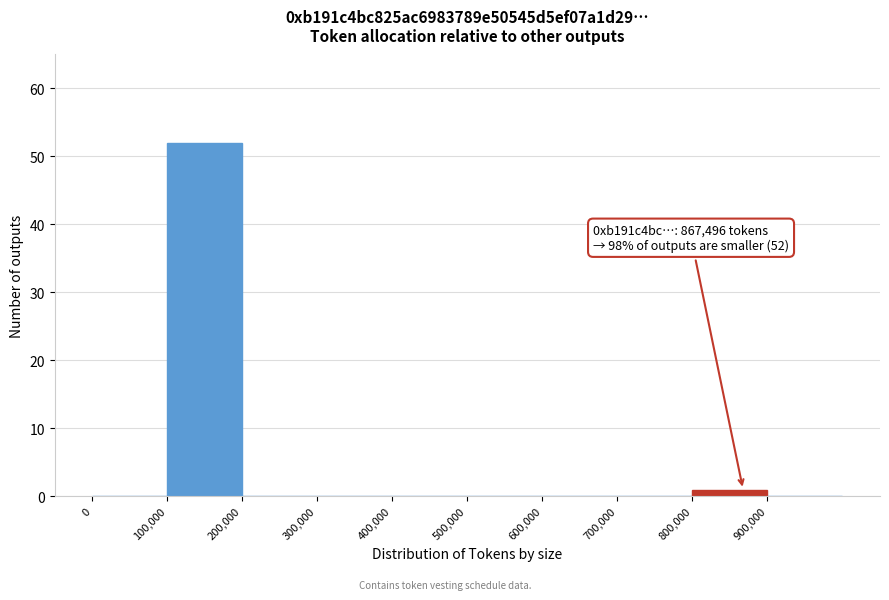

Which range on the x-axis has the tallest bar?

100000 to 200000